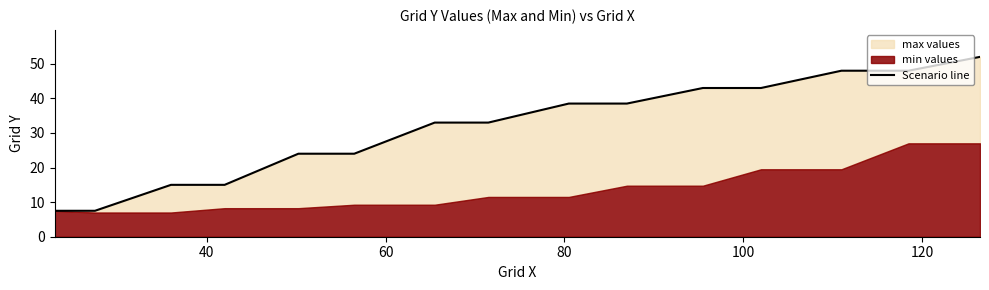

How many data points are less than 33?

6